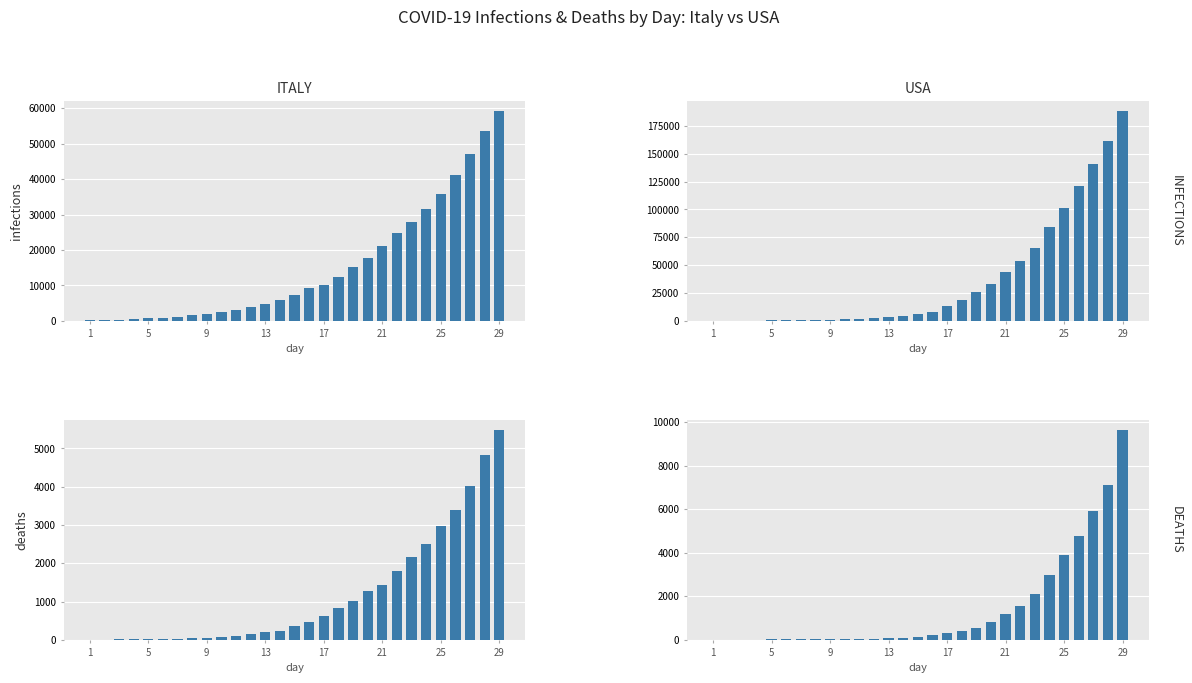

The italy series shows 197 at 13. True or false?

True